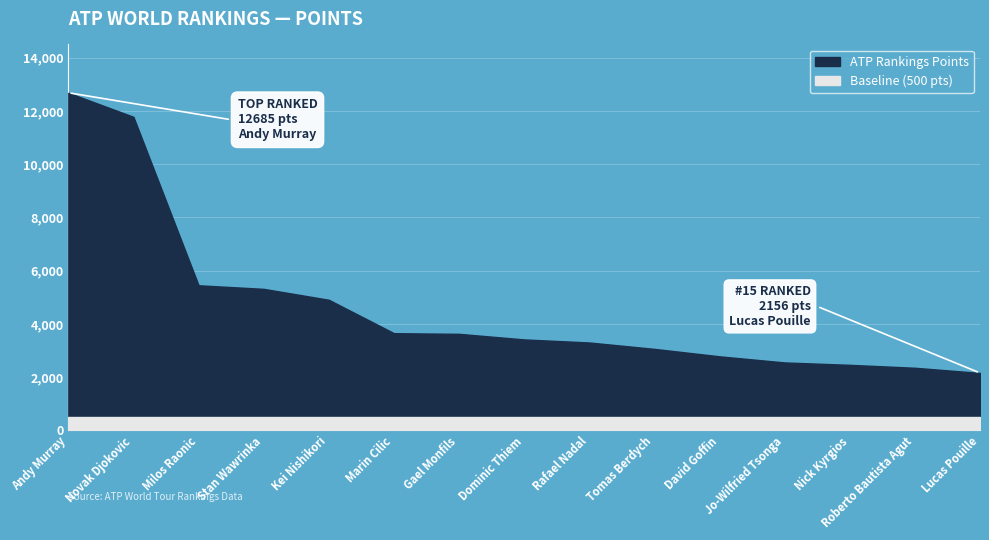

What is the label of the 15th point from the right?

Andy Murray